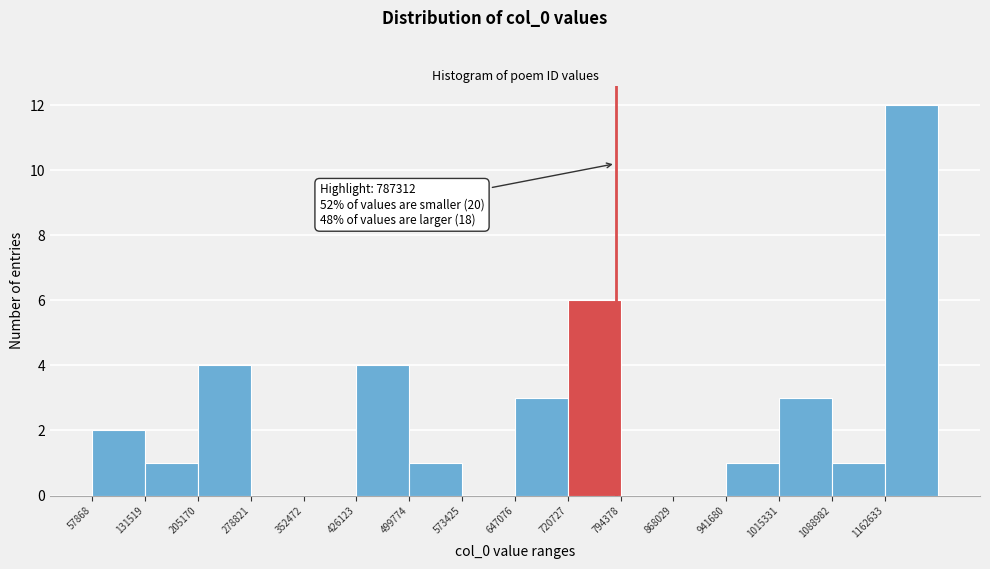

Which range on the x-axis has the tallest bar?

1160000 to 1240000